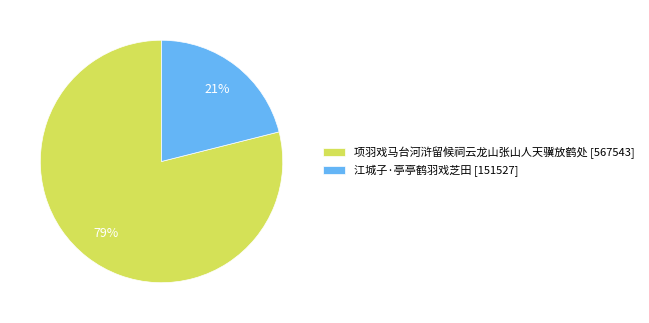

To the nearest percent, what percentage of the pie is 江城子·亭亭鹤羽戏芝田?

21%